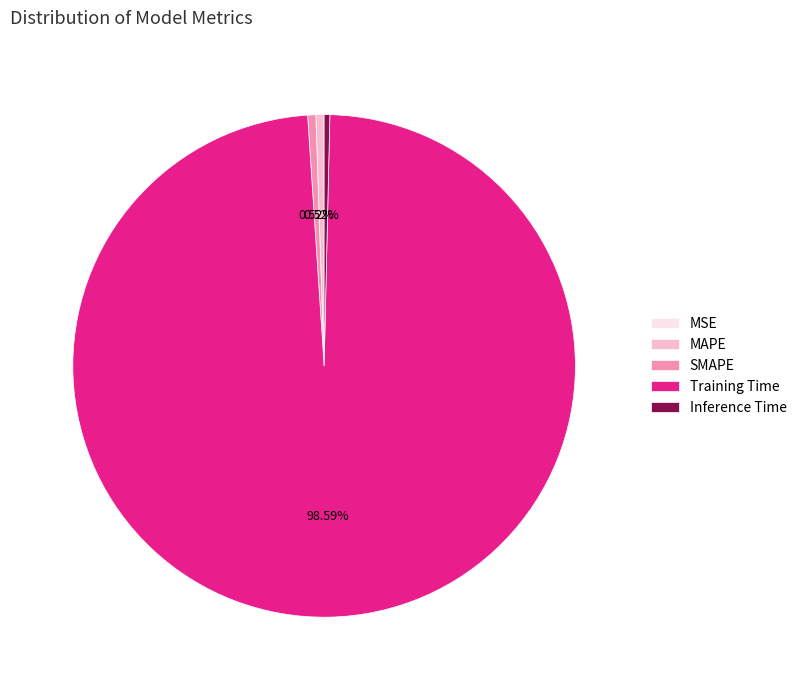

To the nearest percent, what is the average slice percentage?

20%